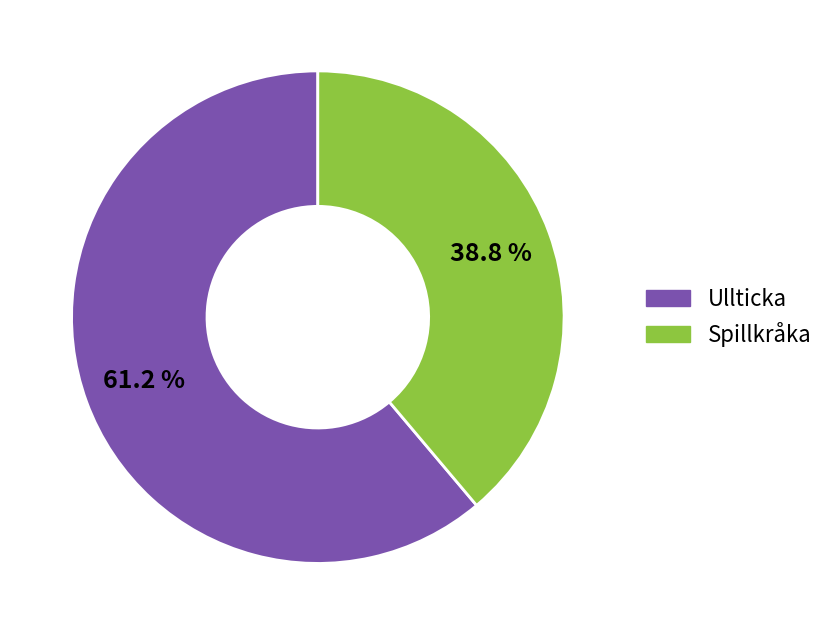

Which has a higher value, Ullticka or Spillkråka?

Ullticka